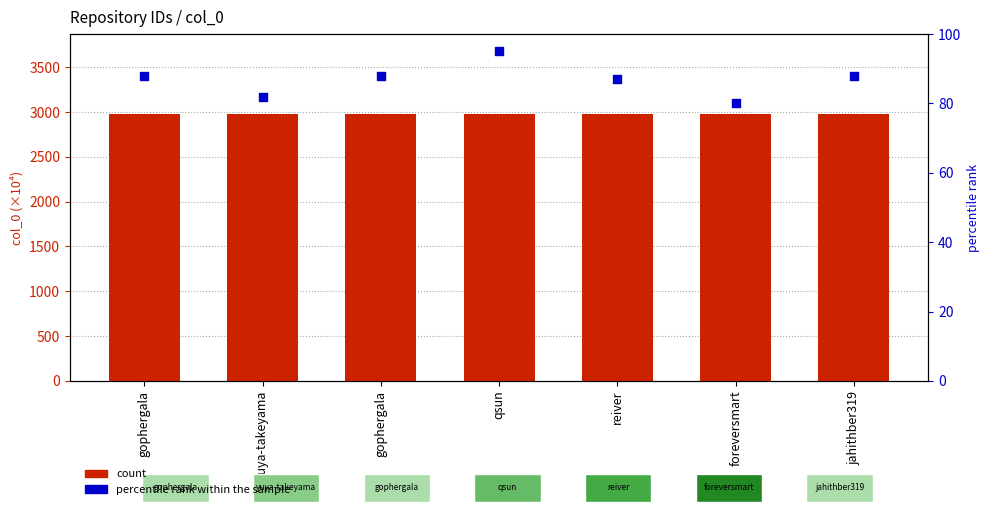

What are all the series names shown in the legend?

count, percentile rank within the sample